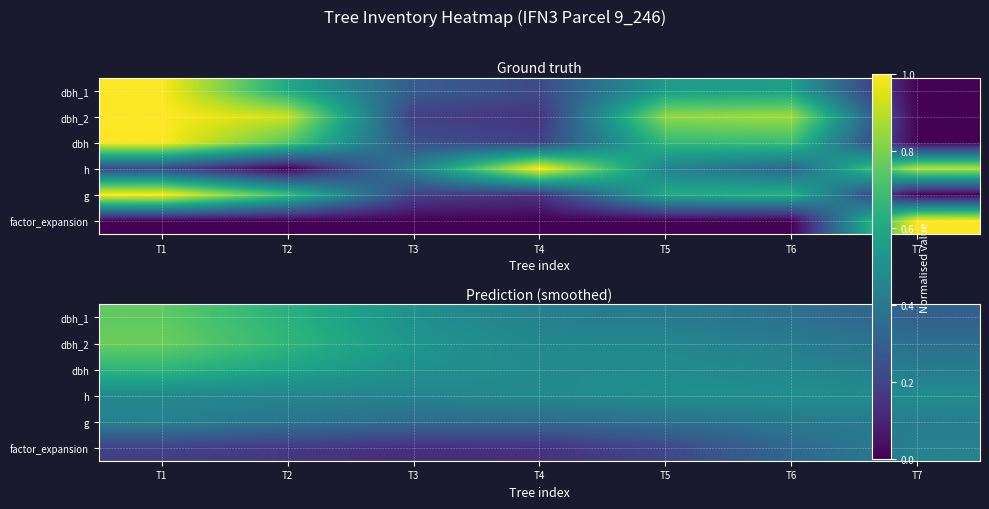

How many distinct data groups are displayed?

6